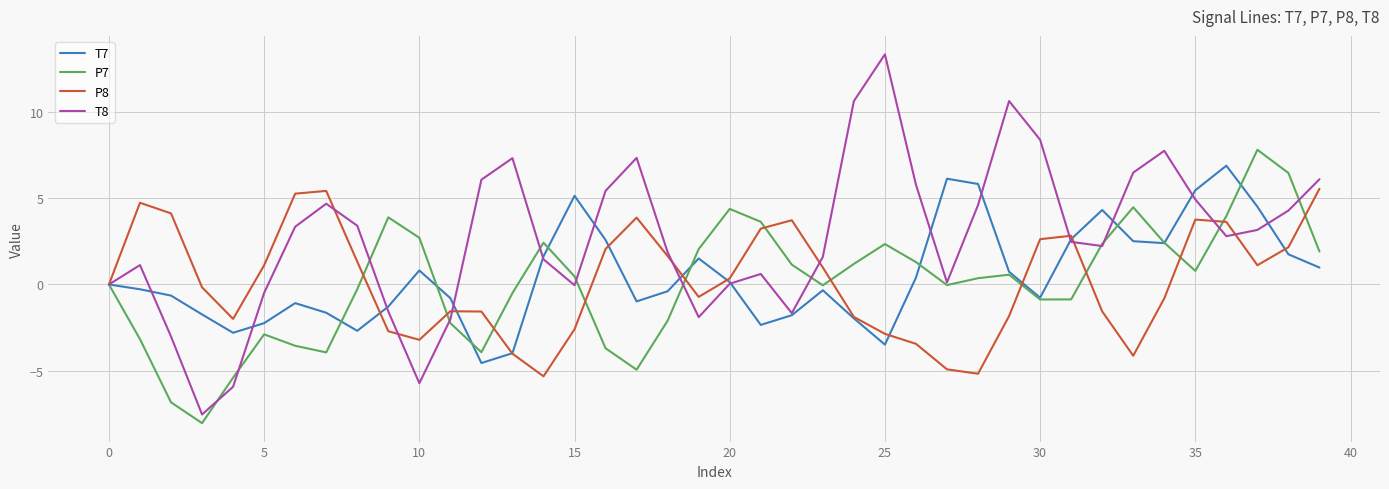

Which series has the largest range (max minus min)?

T8